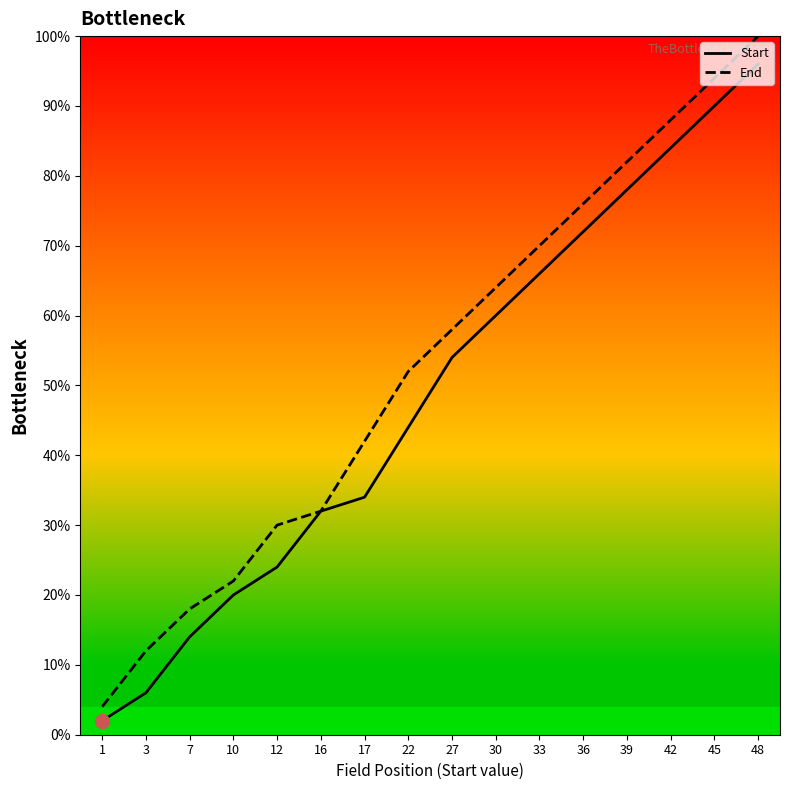

Reading left to right, list all the values displayed in this chart.

Start: 1=2.0	3=6.0	7=14.0	10=20.0	12=24.0	16=32.0	17=34.0	22=44.0	27=54.0	30=60.0	33=66.0	36=72.0	39=78.0	42=84.0	45=90.0	48=96.0
End: 1=4.0	3=12.0	7=18.0	10=22.0	12=30.0	16=32.0	17=42.0	22=52.0	27=58.0	30=64.0	33=70.0	36=76.0	39=82.0	42=88.0	45=94.0	48=100.0